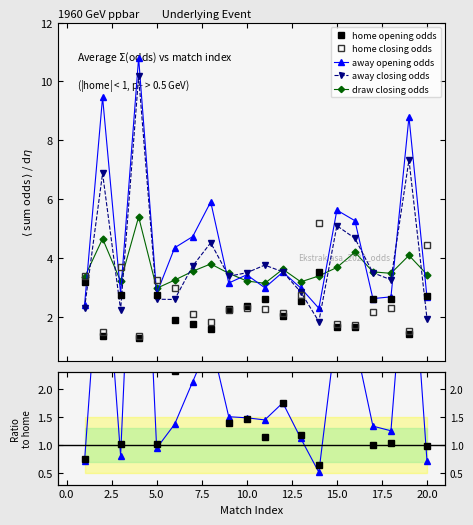

What is the difference between the home_opening_odds values at 4 and 17?

1.3